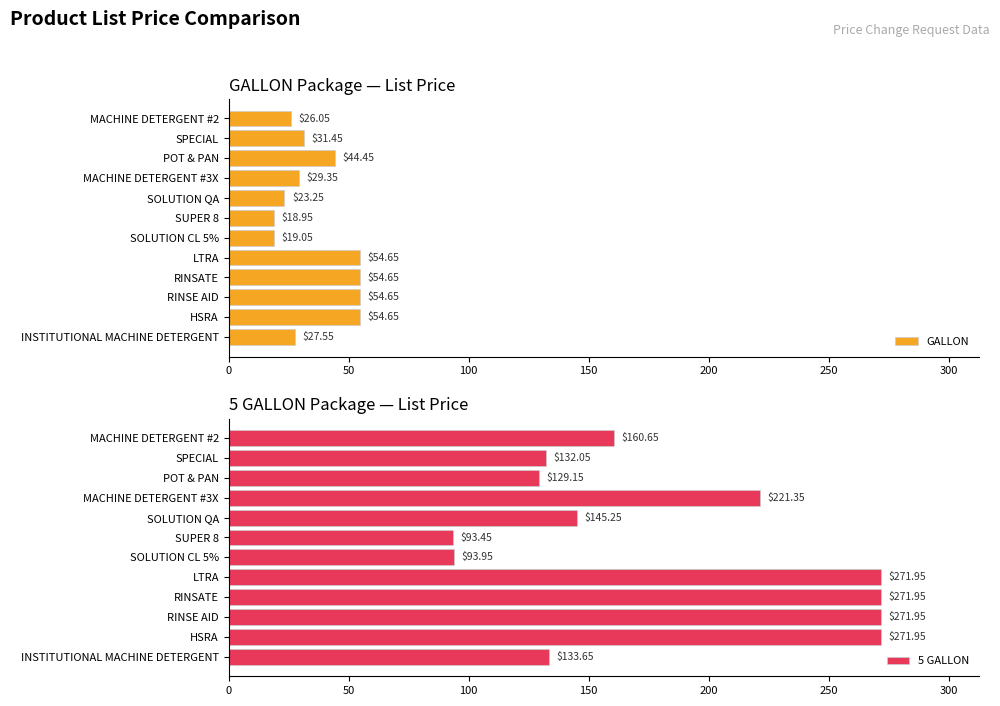

Rank the series by their maximum value, from lowest to highest.

GALLON, 5 GALLON